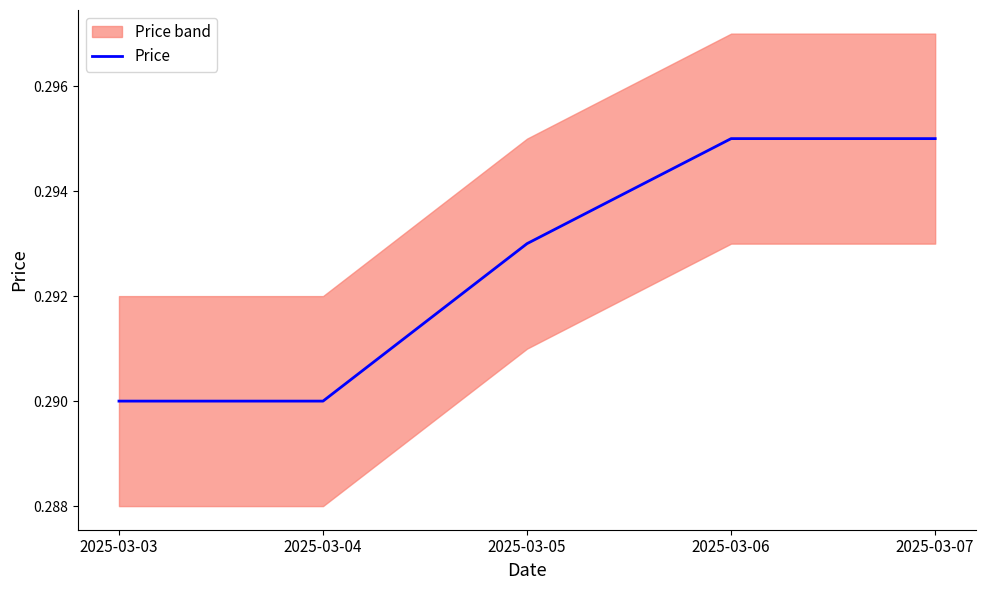

Which category has the highest value across all series?

2025-03-06